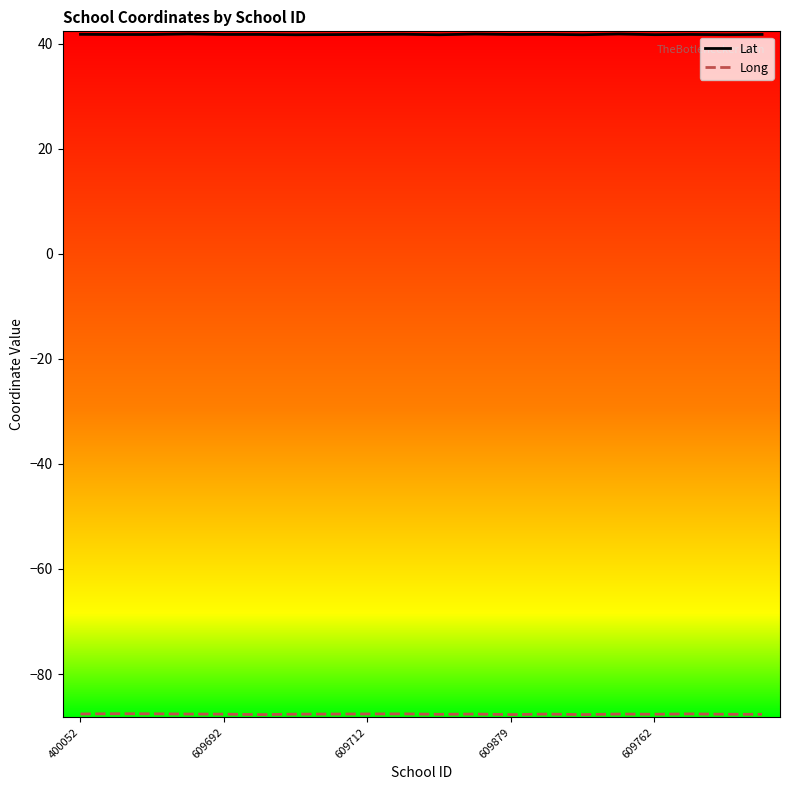

Is this an area chart (filled region under the line)?

No